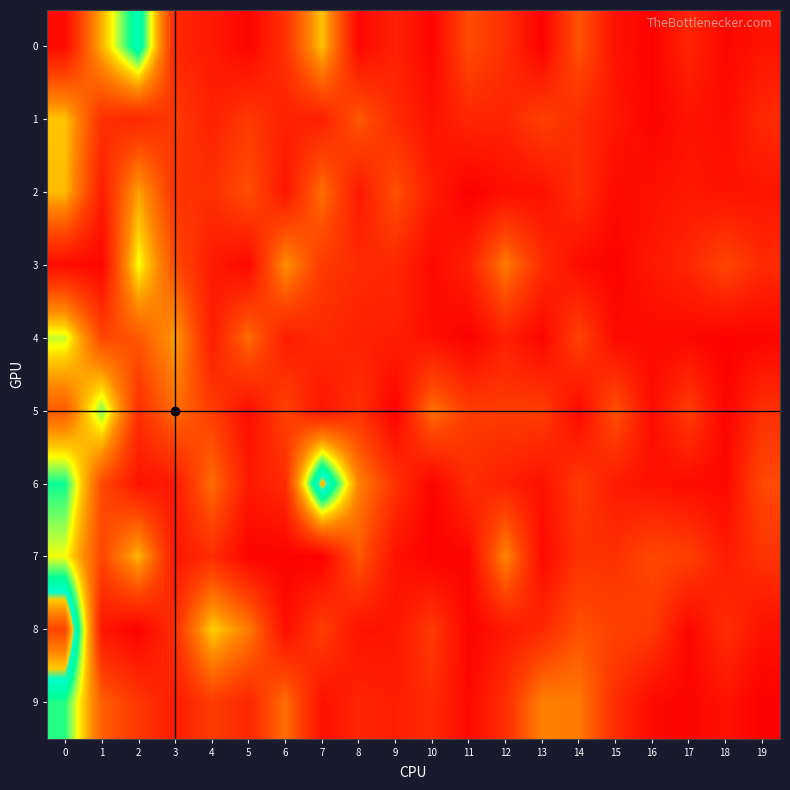

What is the spread (max minus min) of values at 8?

4981